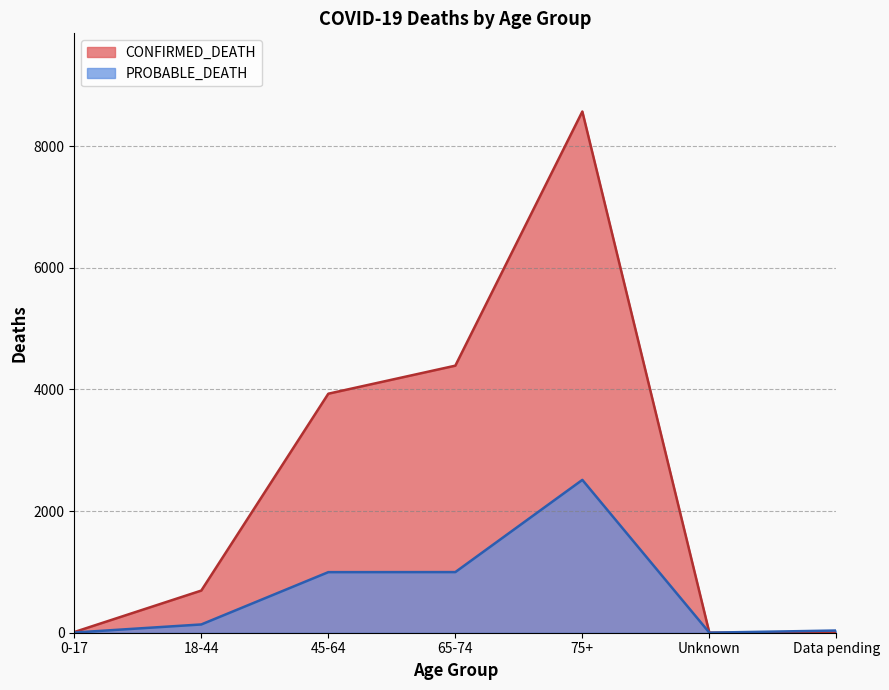

Where does the PROBABLE_DEATH series first go above 136?

45-64